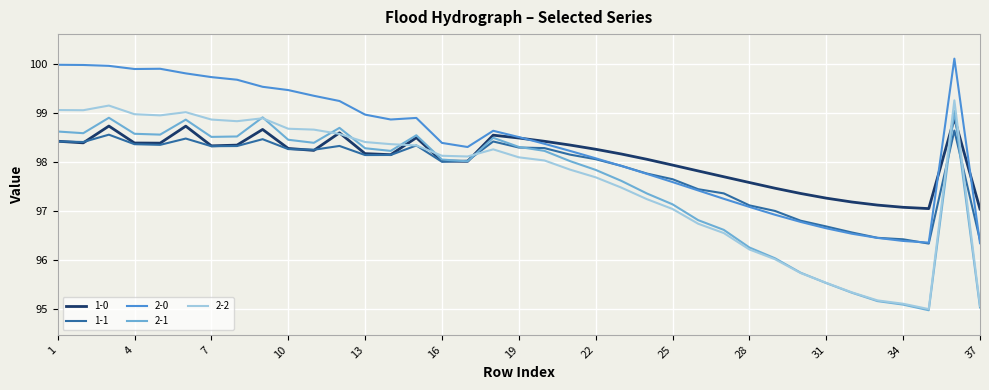

Which series has the widest spread of values?

2-2